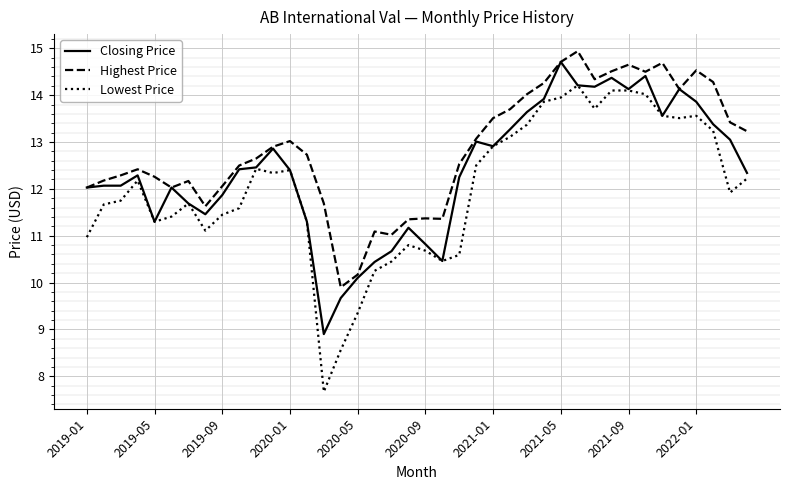

Which series has the largest total across all categories?

Highest Price